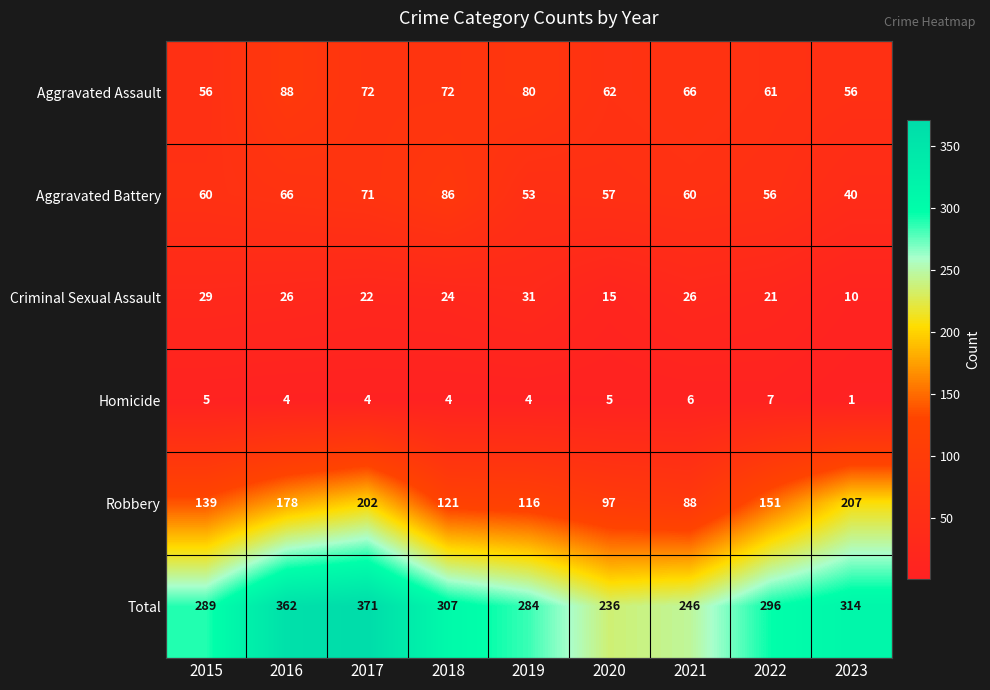

List the labels in order of Robbery value, largest first.

2023, 2017, 2016, 2022, 2015, 2018, 2019, 2020, 2021